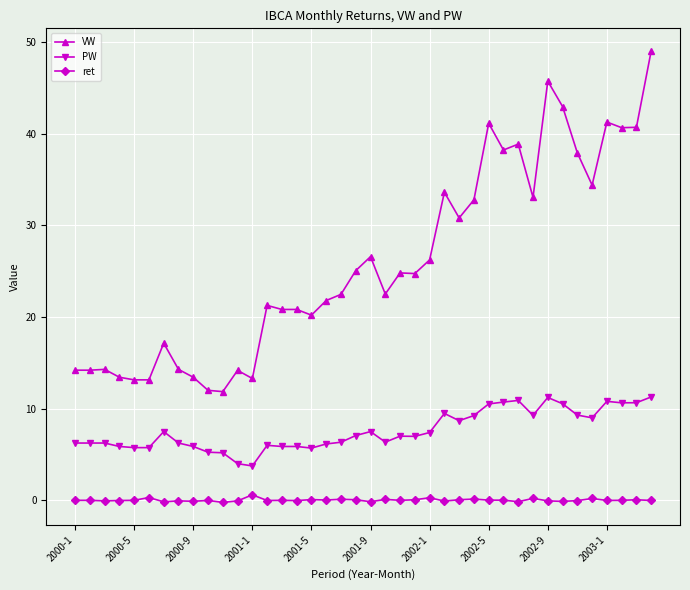

True or false: ret and PW intersect in this chart.

False